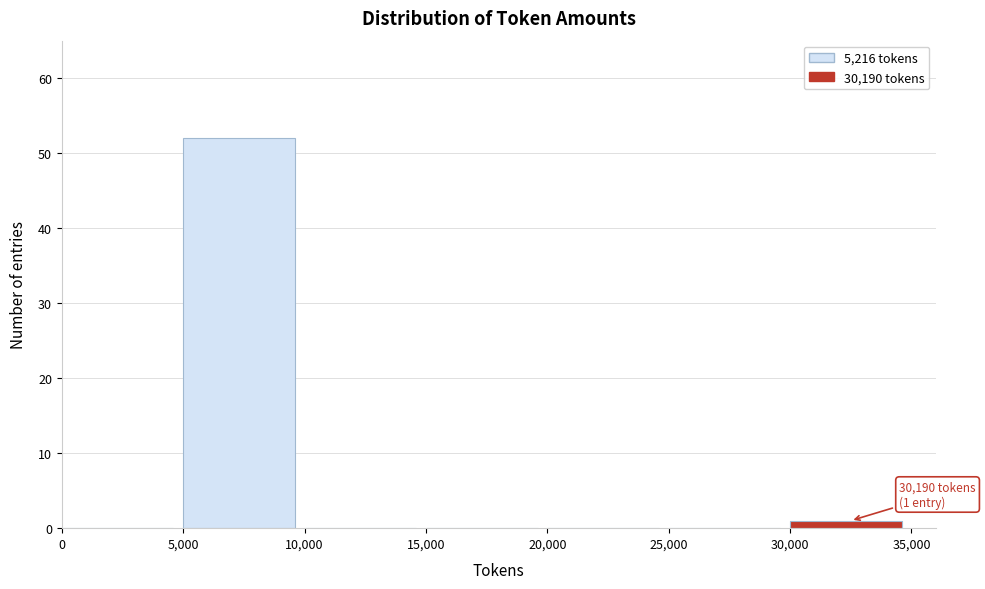

Over which range of the x-axis is the bar tallest?

5,000 to 10,000